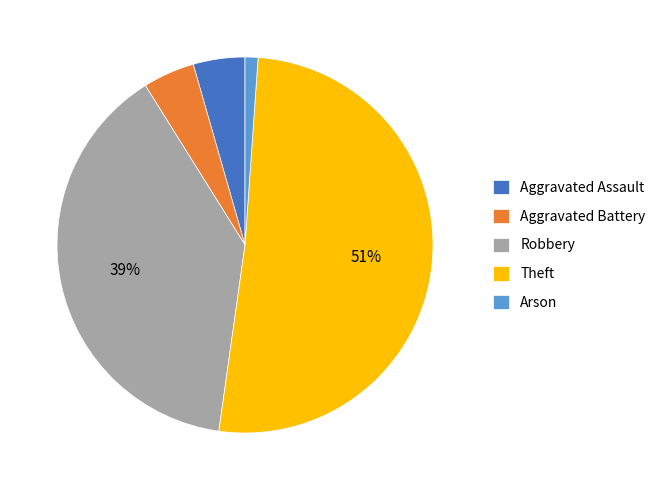

Do Theft and Robbery together represent more than half of the pie?

Yes